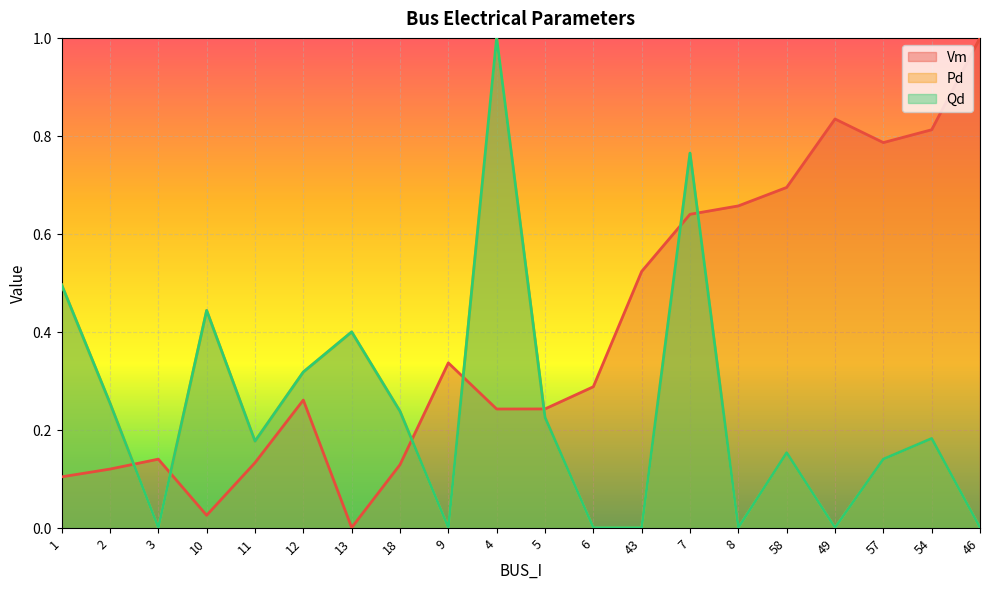

The Pd series shows 0.3 at 2. True or false?

True